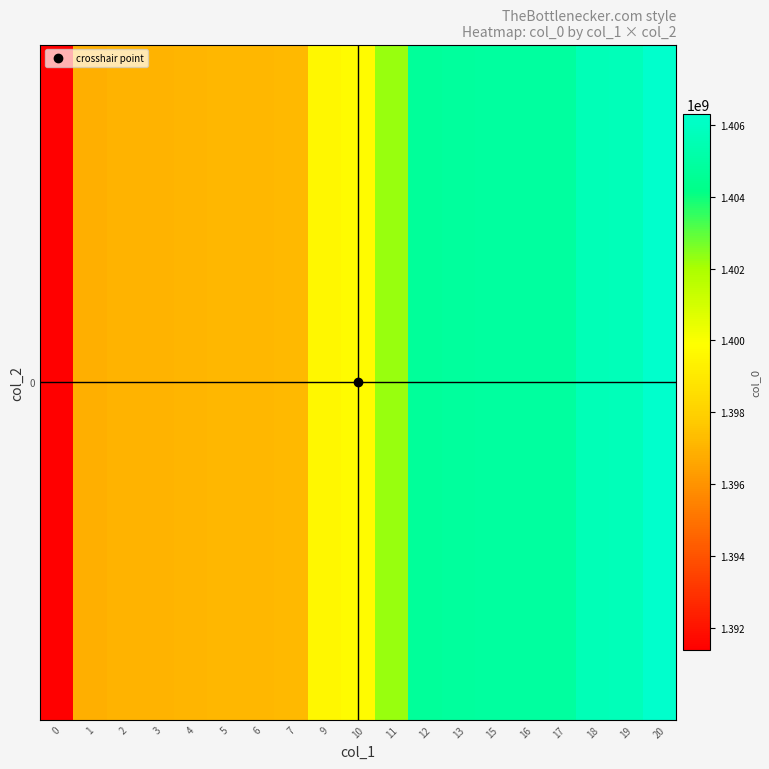

What is the maximum value shown in the chart?

1406297879